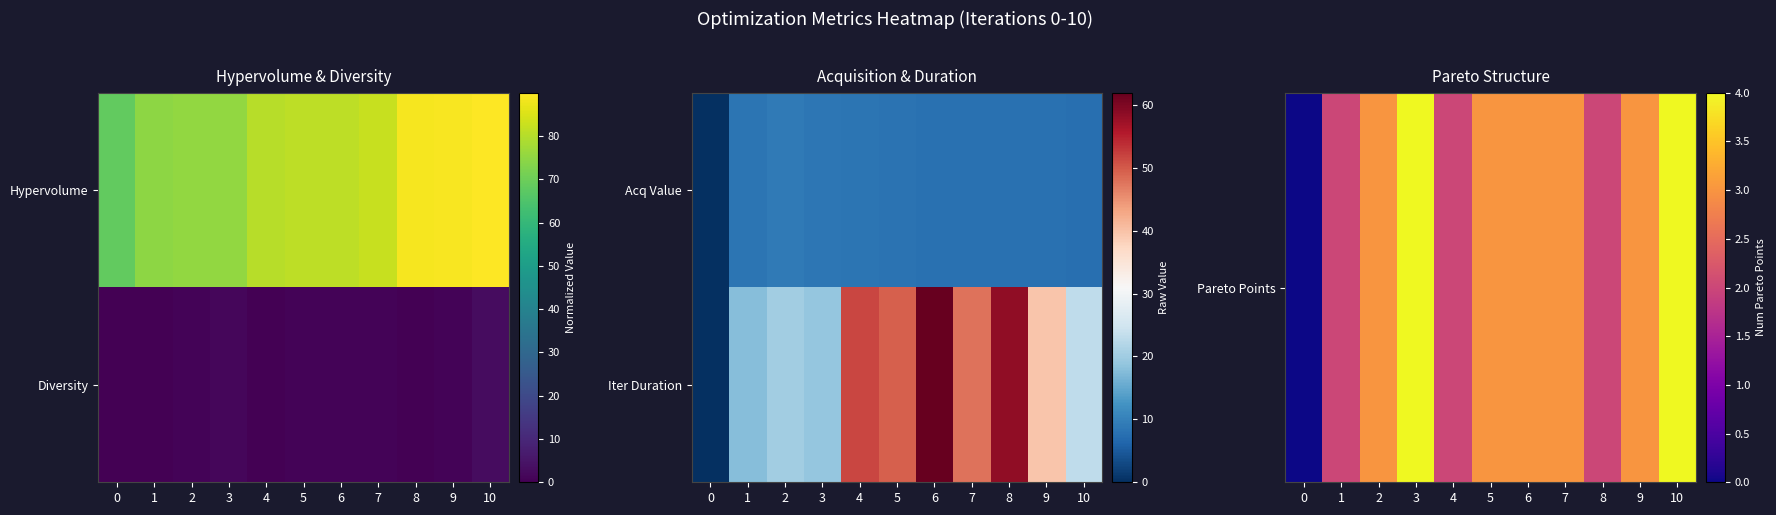

How many values in the Iter Duration series are below 39?

5